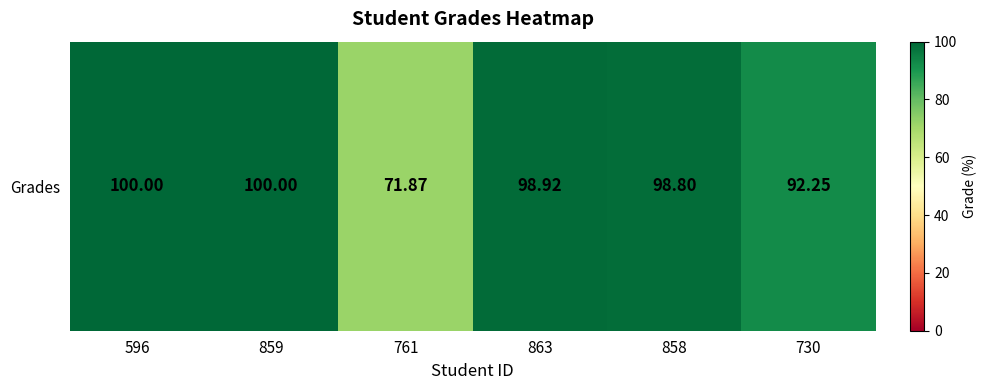

The value at 596 is 158.9. True or false?

False